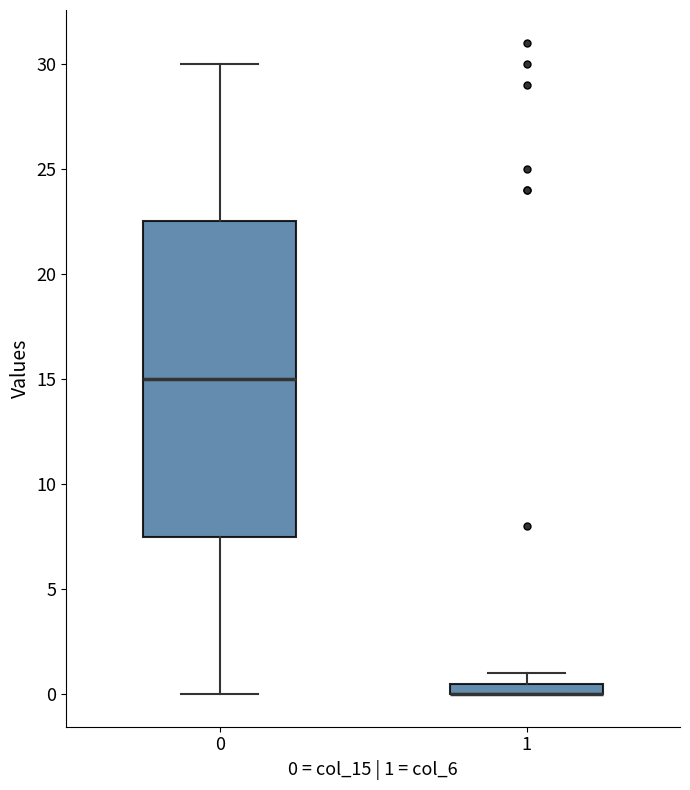

Which box is the tallest, from its lower edge to its upper edge?

0